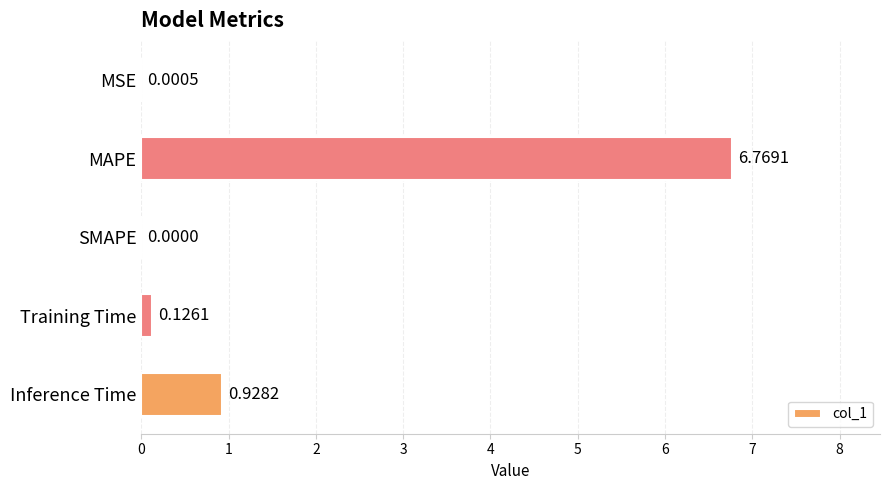

Count the number of categories in the chart.

5